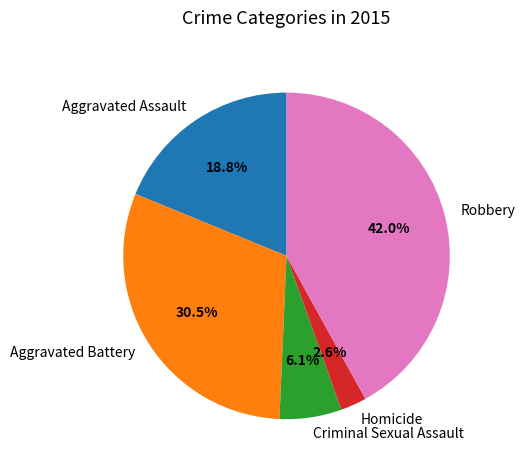

What percentage is the Aggravated Assault slice, to the nearest percent?

19%